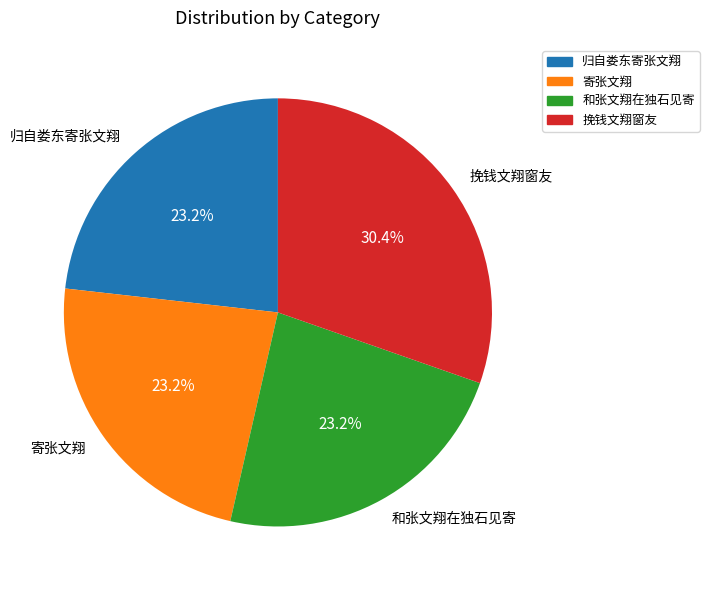

Is it true that 寄张文翔 is 31% of the pie?

False